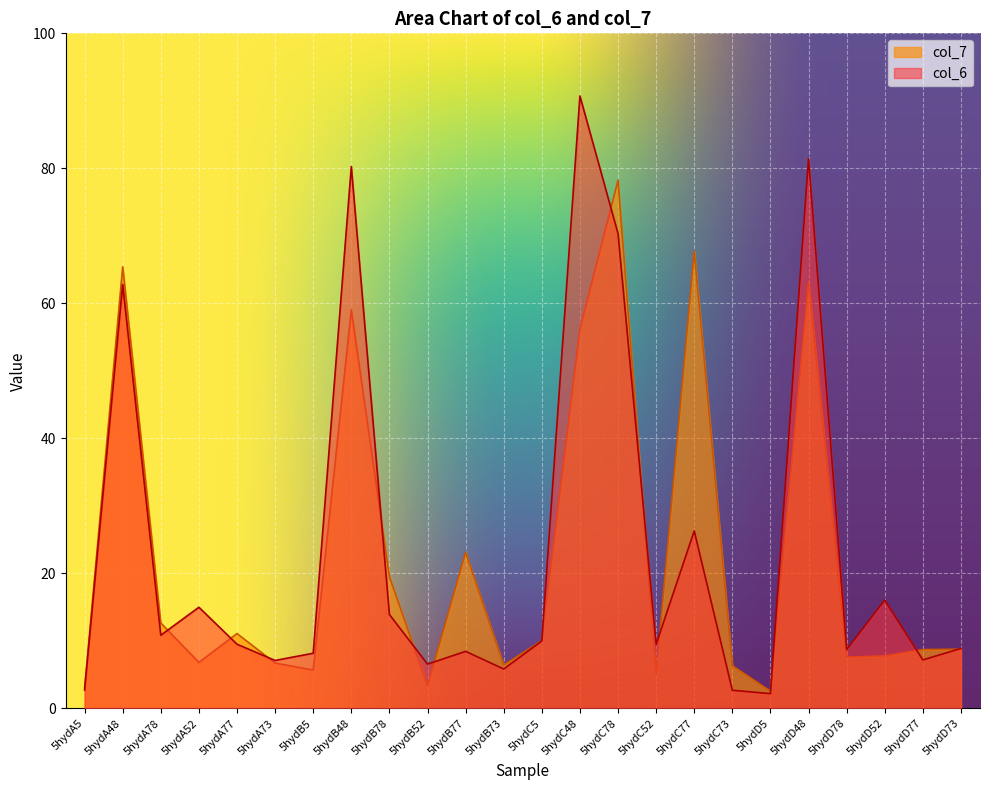

What is the difference between the col_6 values at 5hydC78 and 5hydD77?

63.1